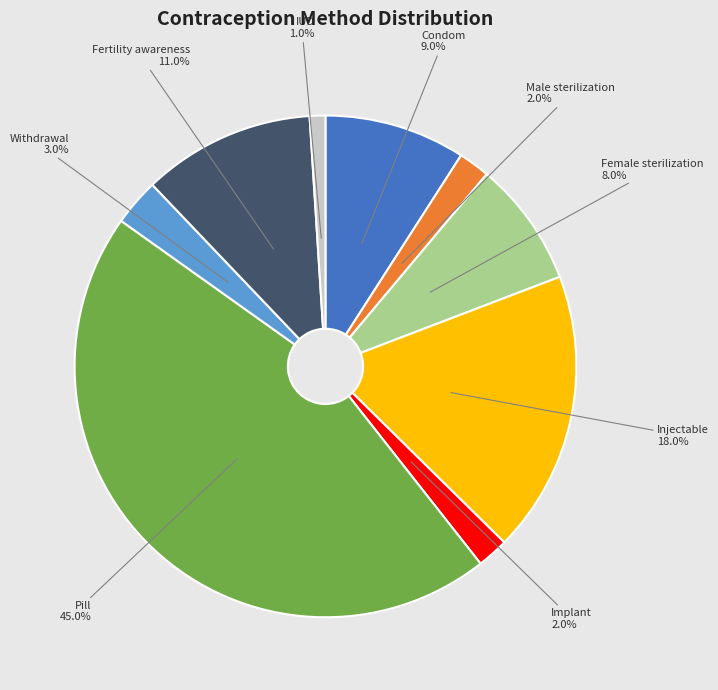

To the nearest percent, what is the average slice percentage?

11%